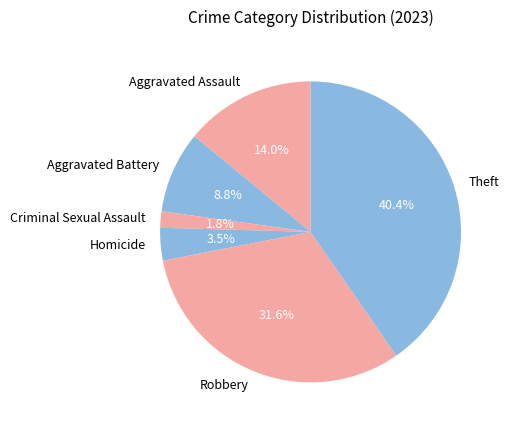

Approximately how many times larger is the value at Aggravated Battery compared to Homicide?

2.5